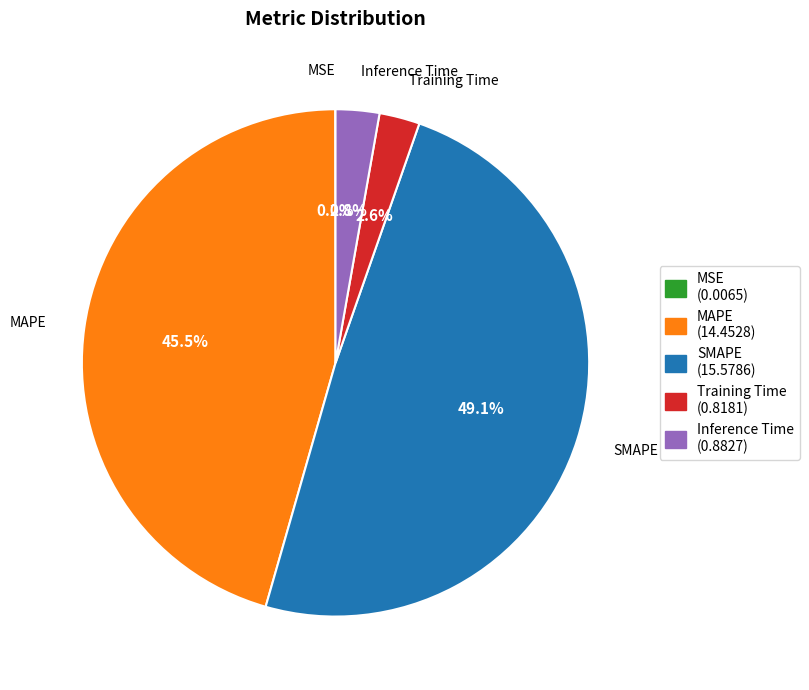

Is there a majority slice in this chart?

No